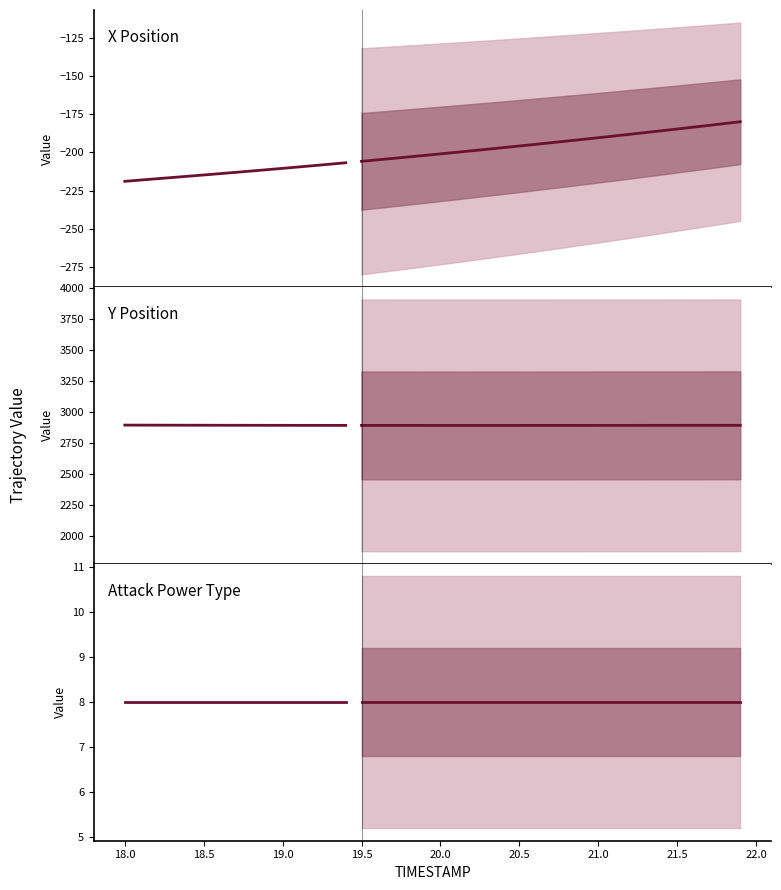

Where is ATTACK_POWER_TYPE nearest to the value 8?

18.0